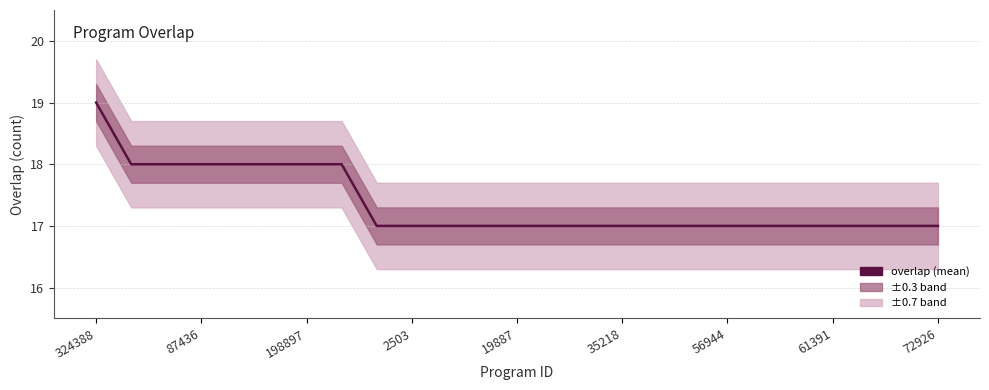

True or false: the data shows 27 at 19.

False